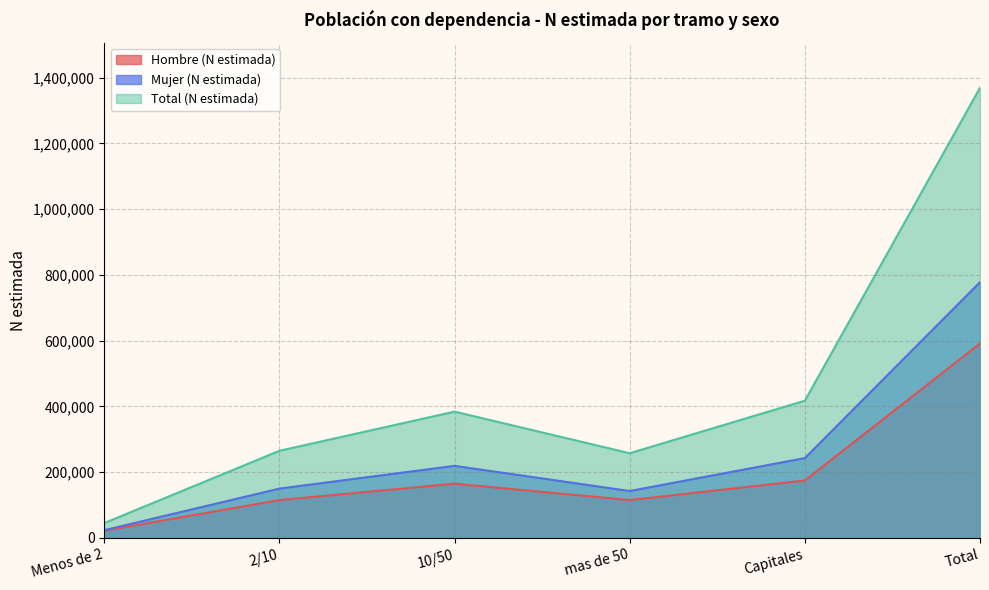

What is the minimum value shown in the chart?

21688